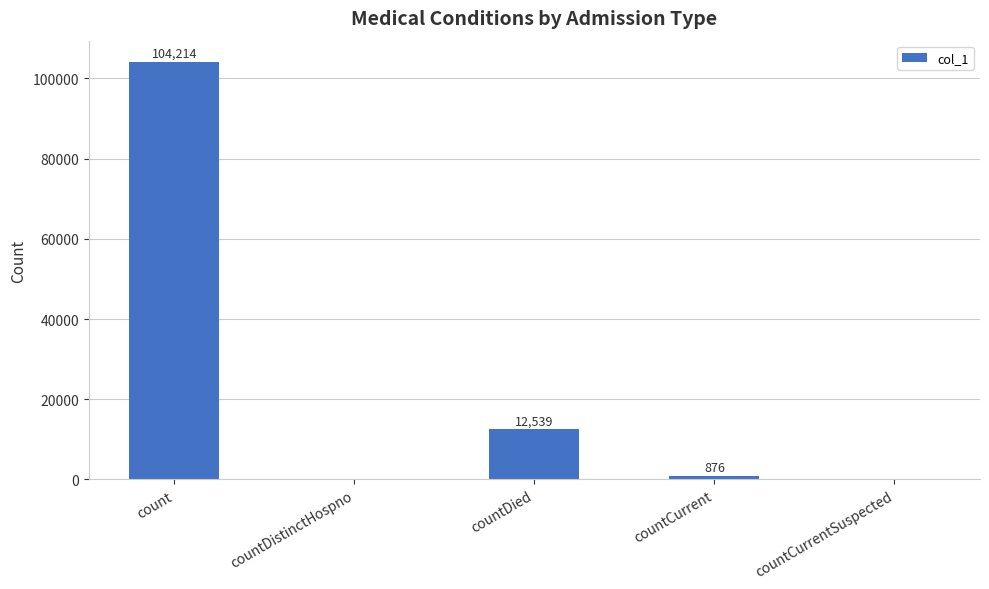

Where does the data first go above 876?

count